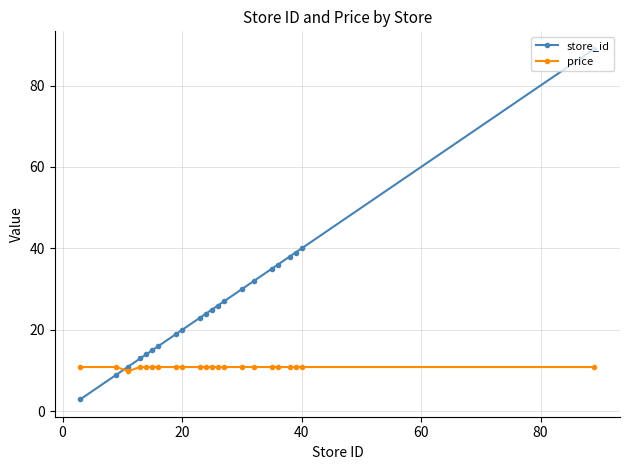

What is the minimum value shown in the chart?

3.0